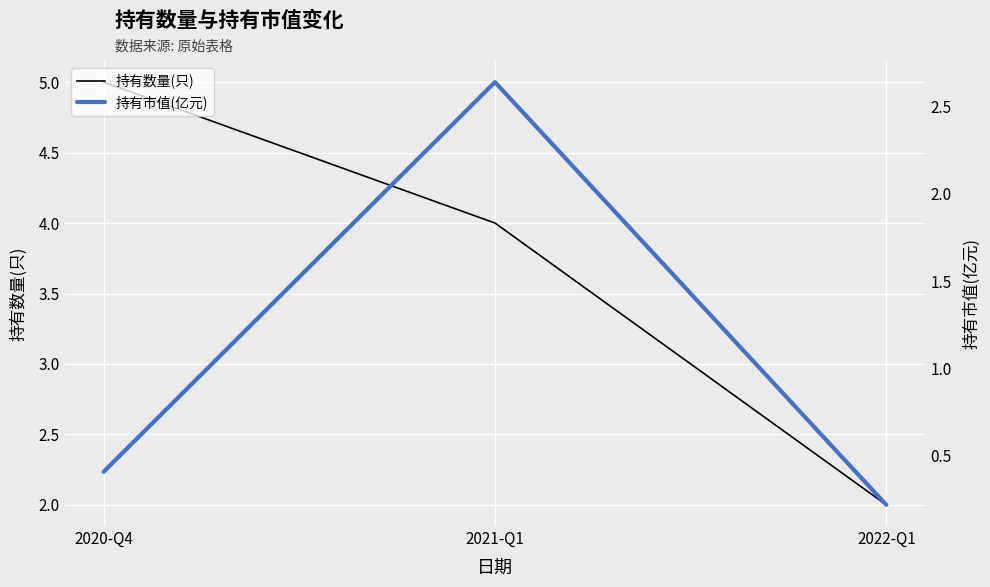

Rank the categories by 持有市值(亿元) value from lowest to highest.

2022-Q1, 2020-Q4, 2021-Q1